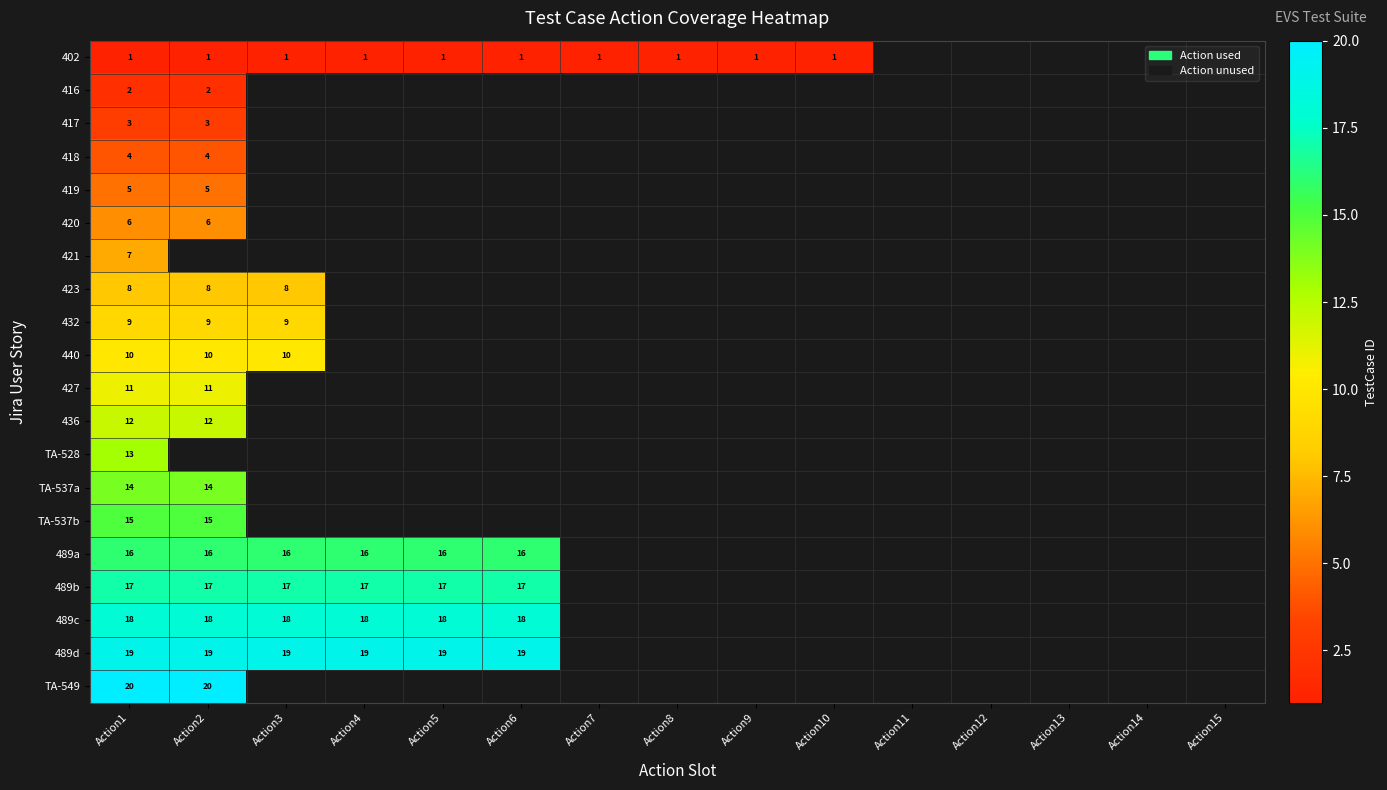

True or false: 421 has a value of 5 at Action1.

False